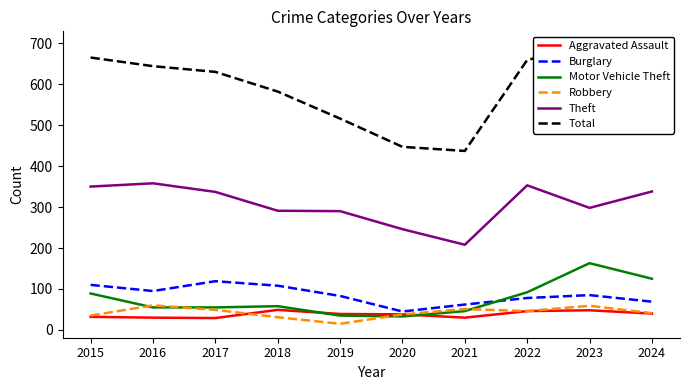

True or false: Robbery has more than 1 interior local peaks.

True